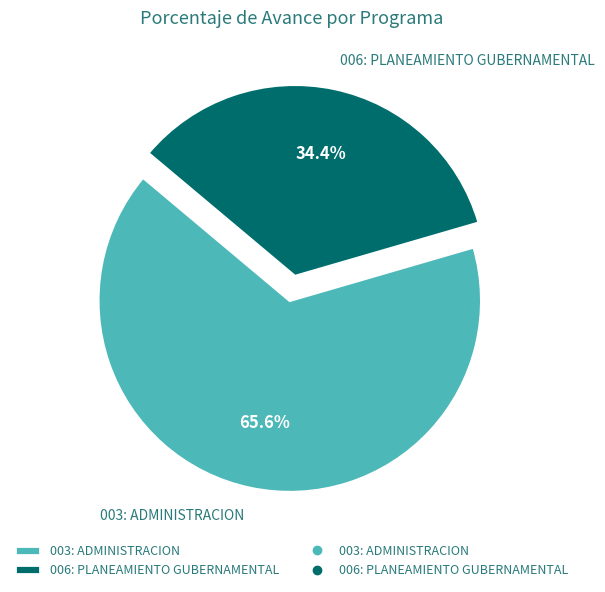

What percentage do 006: PLANEAMIENTO GUBERNAMENTAL and 003: ADMINISTRACION together represent?

100.0%